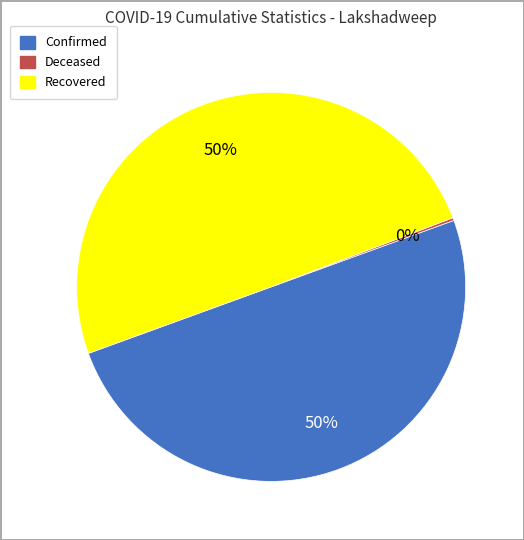

To the nearest percent, what is the average slice percentage?

33%